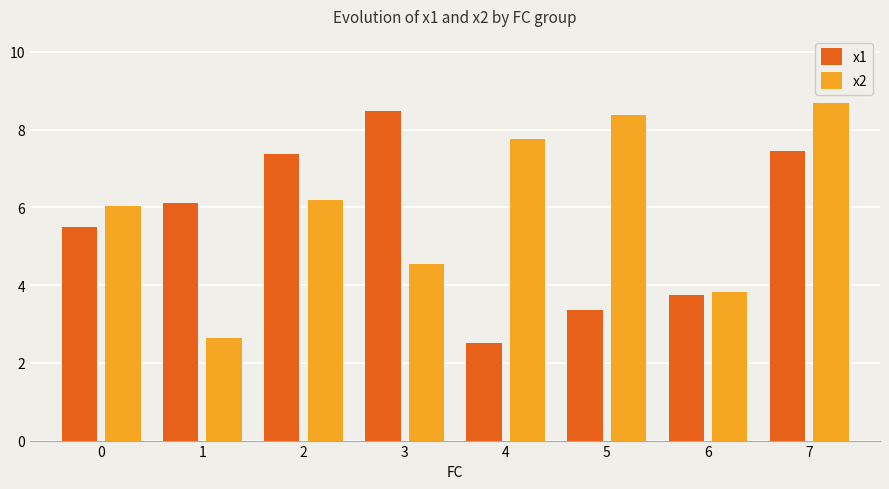

What is the value of the x1 bar at the 4th from the left?

8.5